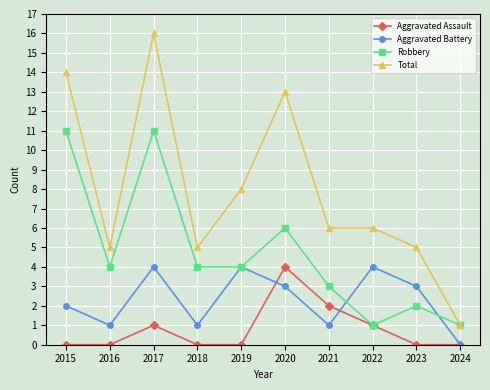

Between 2017 and 2021, which series saw the biggest shift?

Total